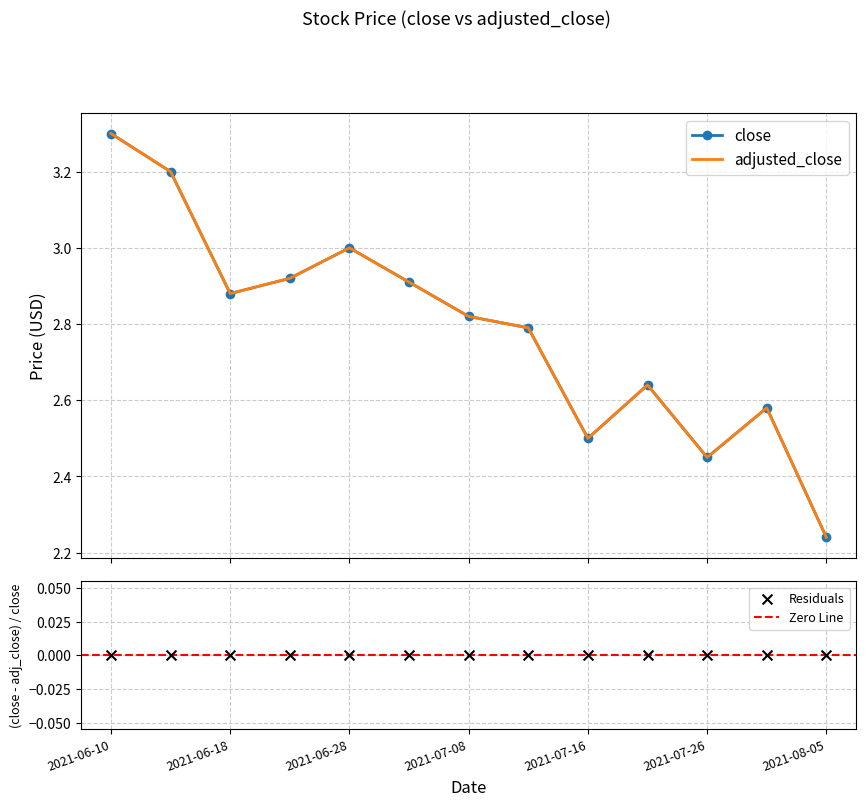

Which series has the largest total across all categories?

close